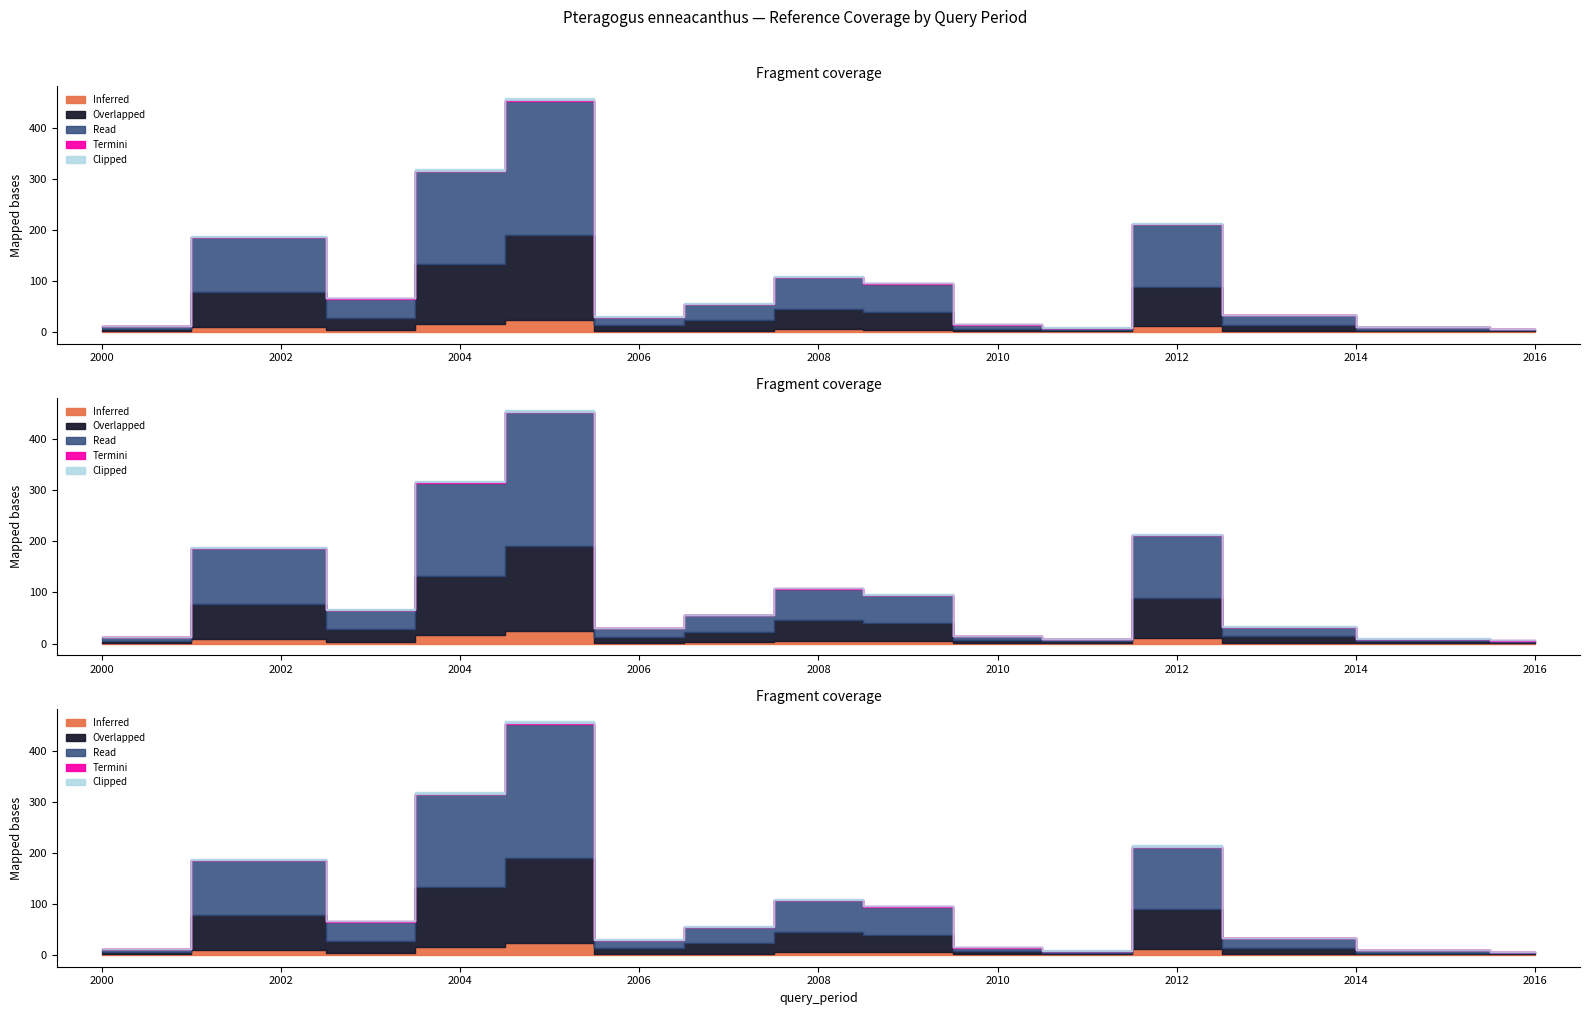

True or false: ref_citation and duplicated cross at least once.

False